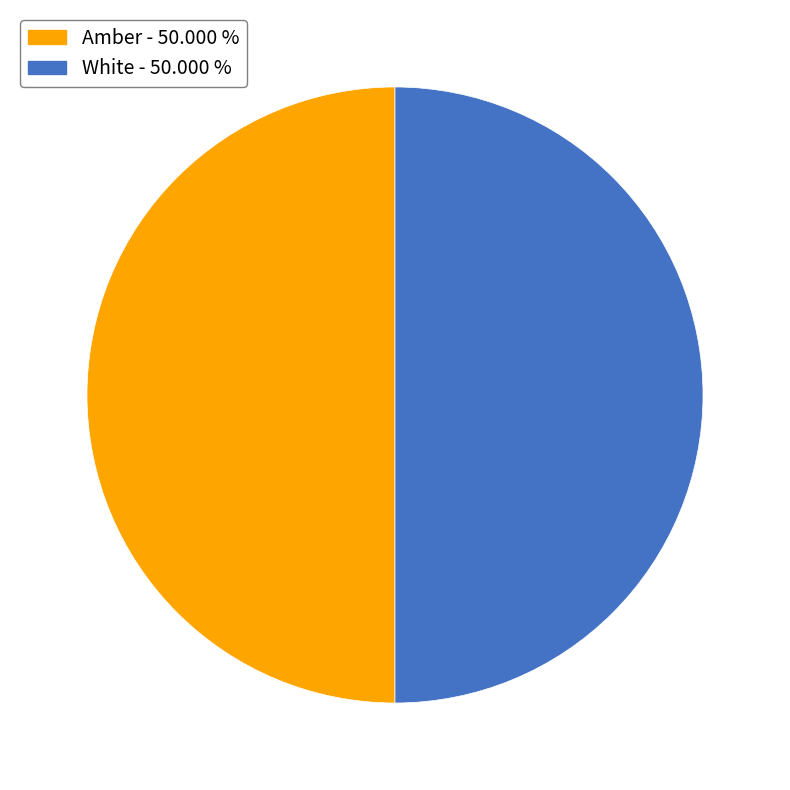

Do White - 50.000 % and Amber - 50.000 % together represent more than half of the pie?

Yes